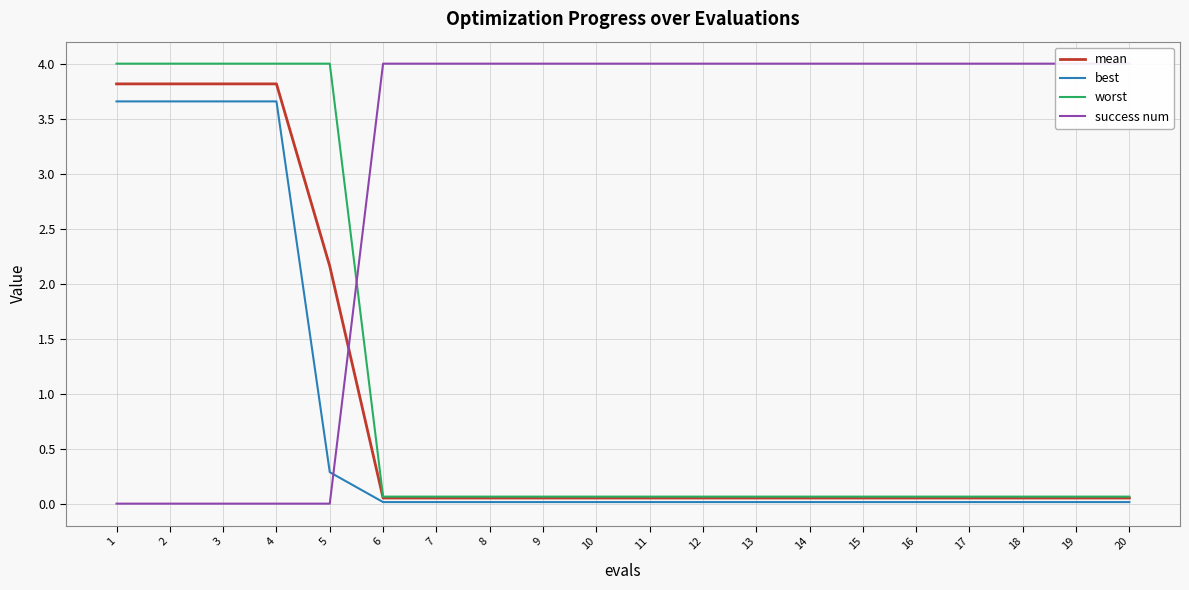

The value of best at 2 is 3.7. True or false?

True